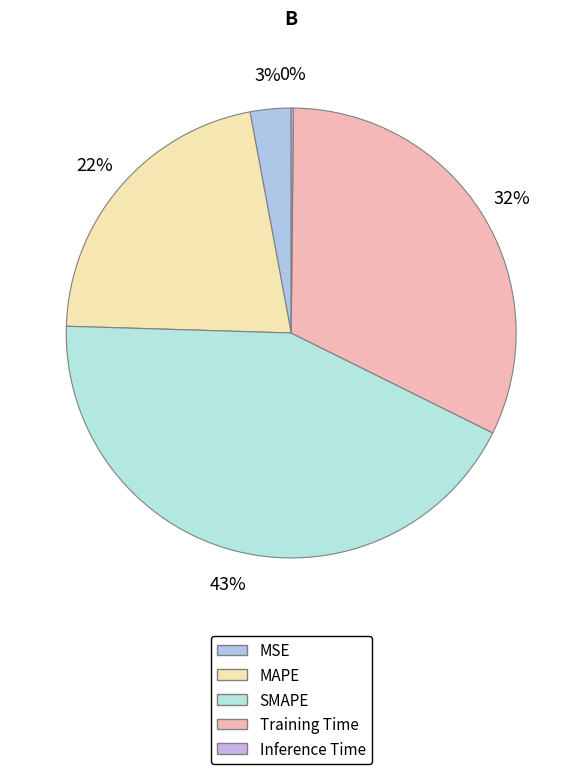

What percentage is NOT represented by MAPE?

78.4%